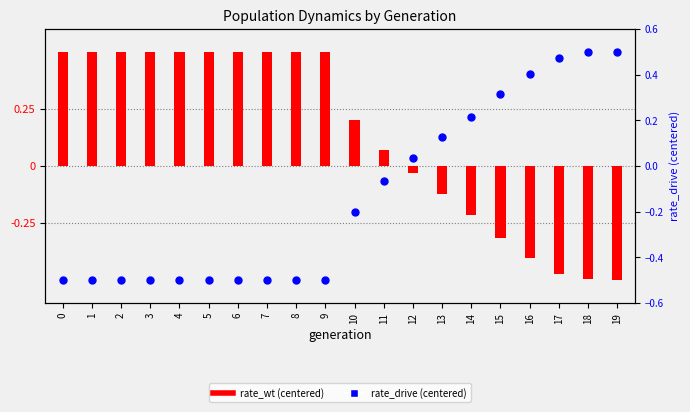

Which series has the widest spread of Y values?

rate_wt (centered)